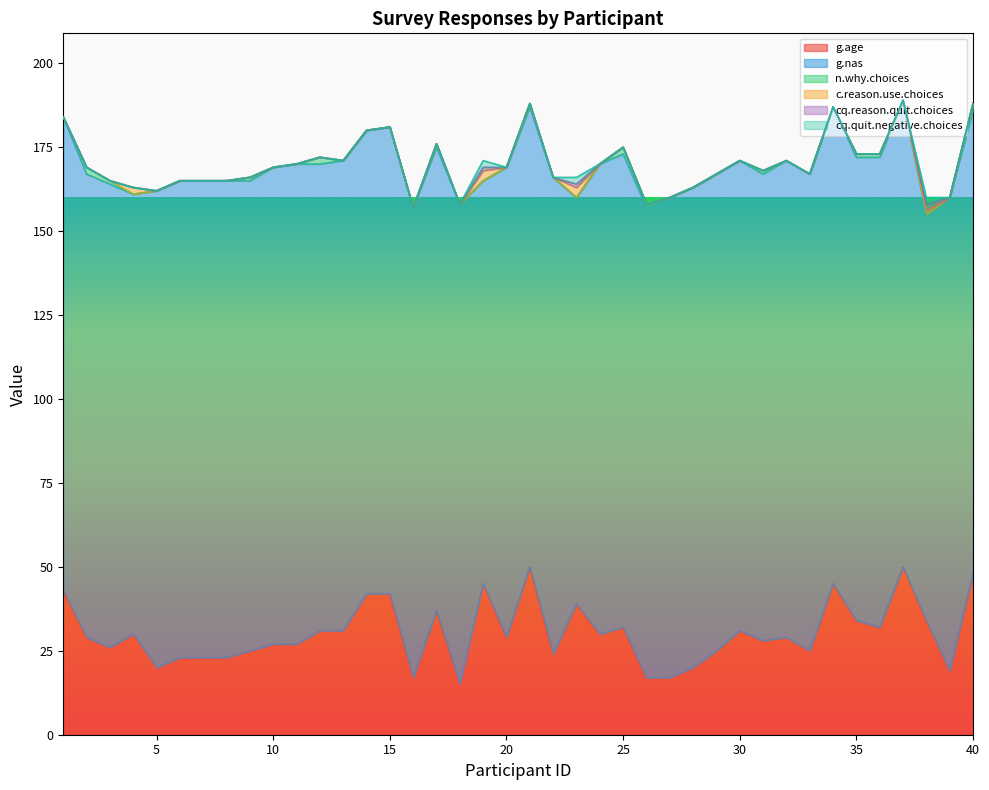

True or false: n.why.choices has more than 0 interior local peaks.

True